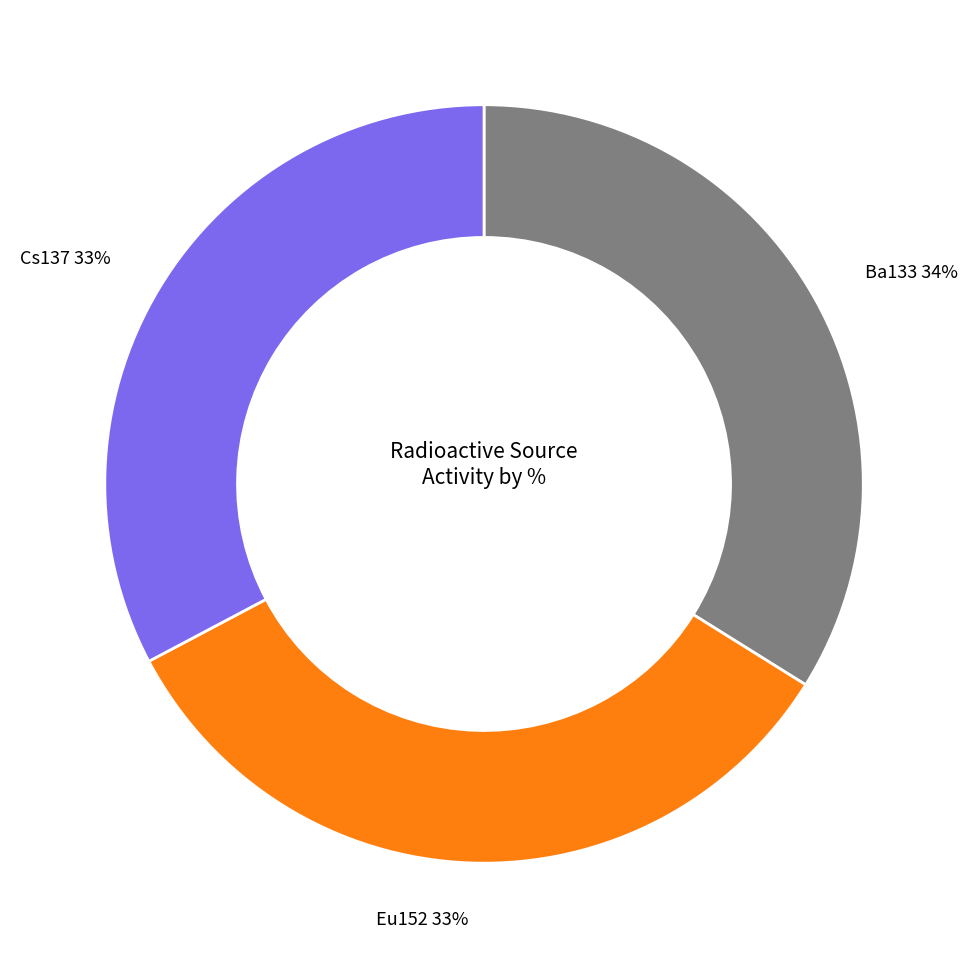

Does any single category account for the majority?

No